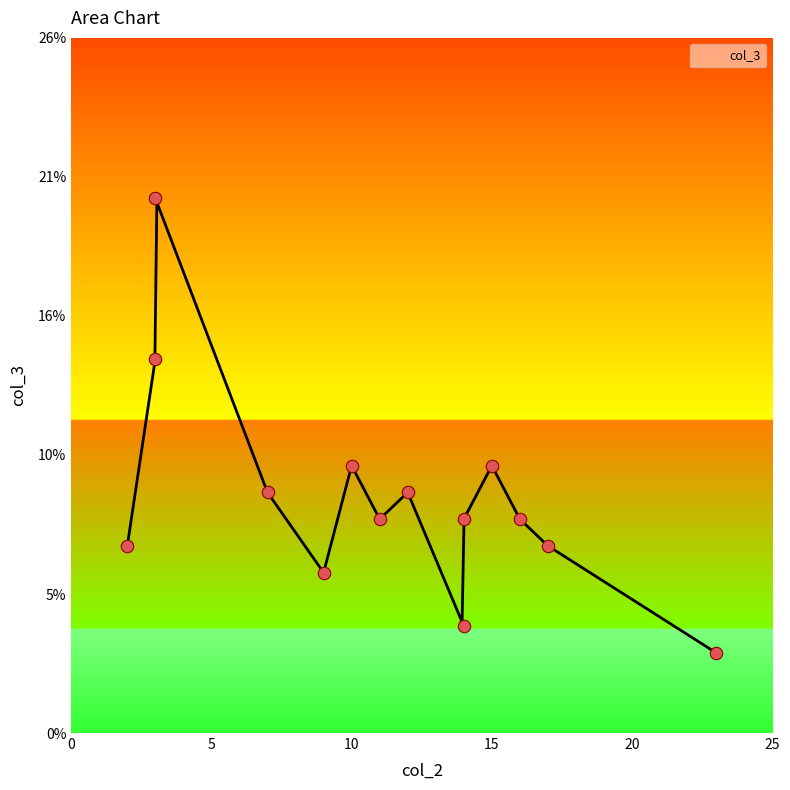

Which has a higher value, 23 or 14?

14